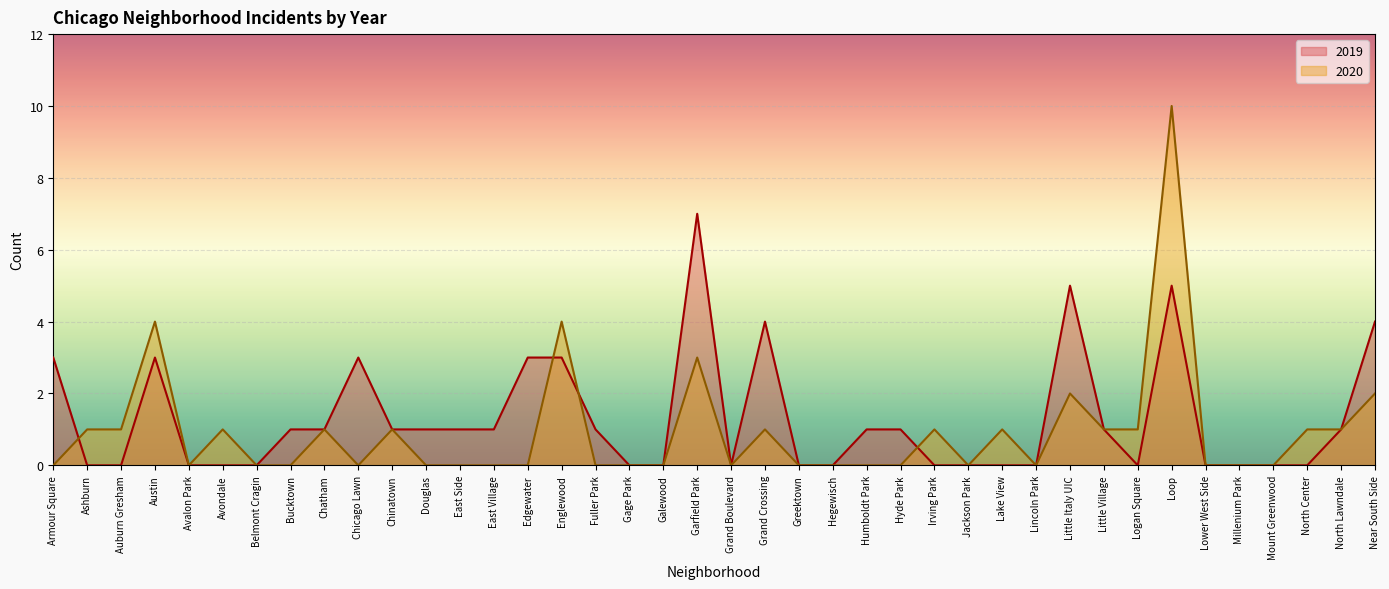

What is the sum of the 2020 values at Mount Greenwood and Garfield Park?

3